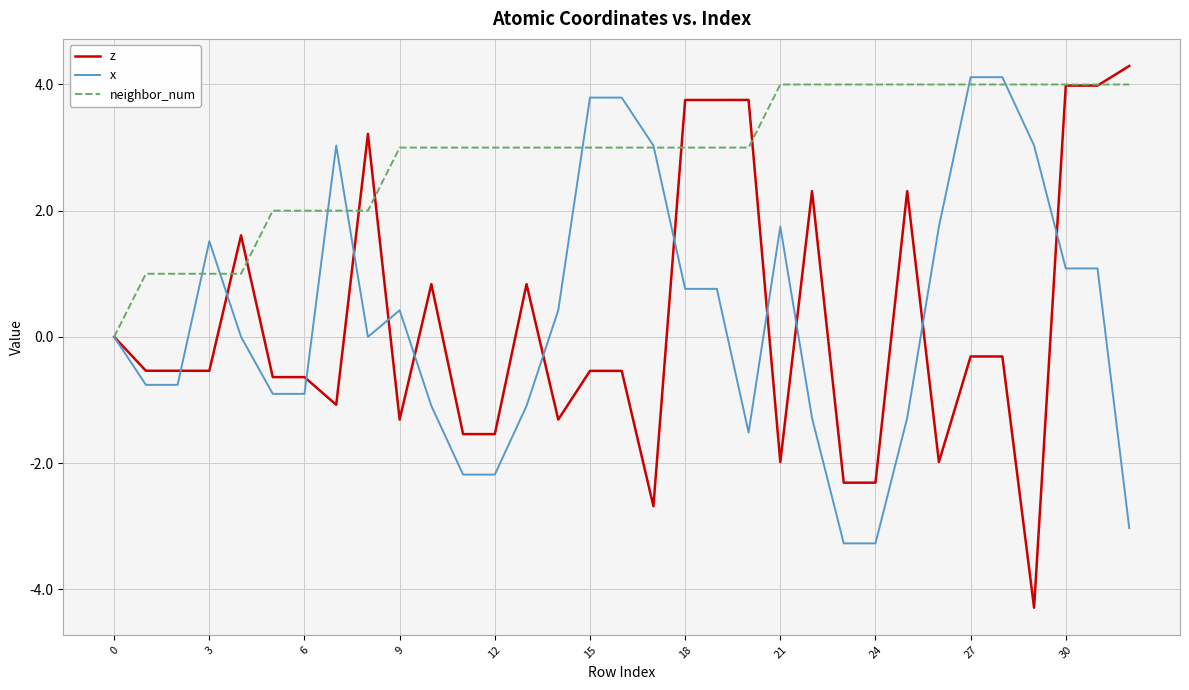

Which series has the largest total across all categories?

neighbor_num